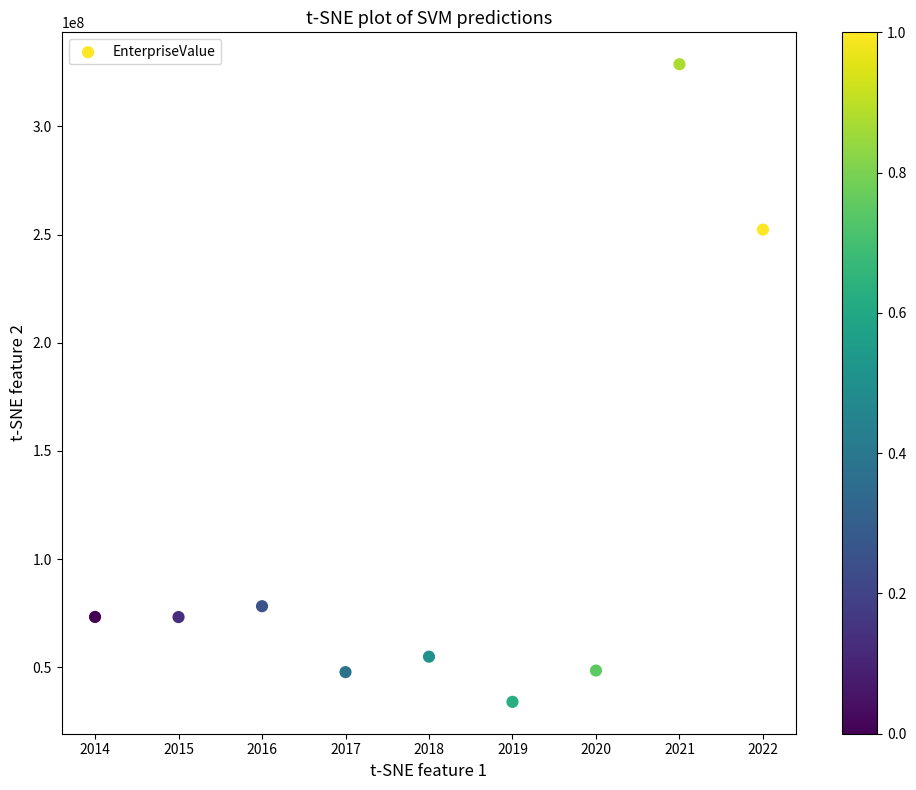

What is the average Y value?

110109257.8